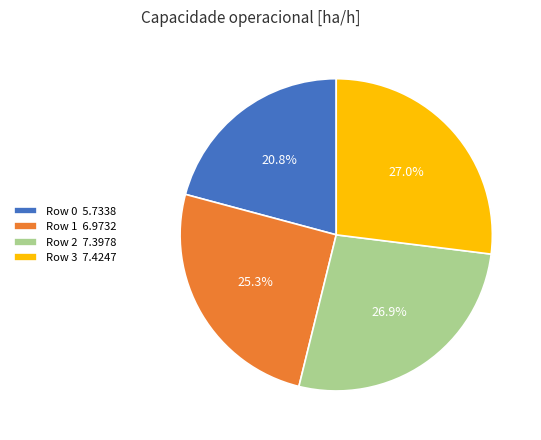

How many slices are in this pie chart?

4